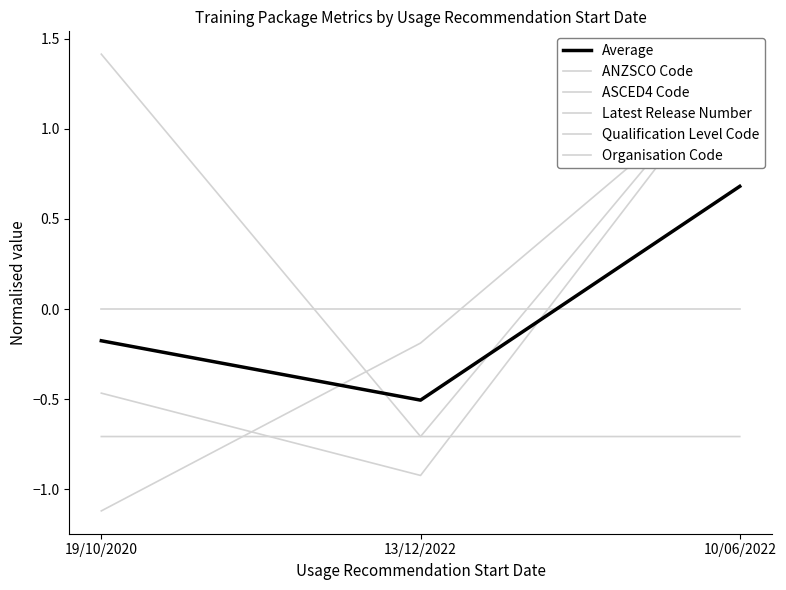

How many lines are shown in the chart?

6